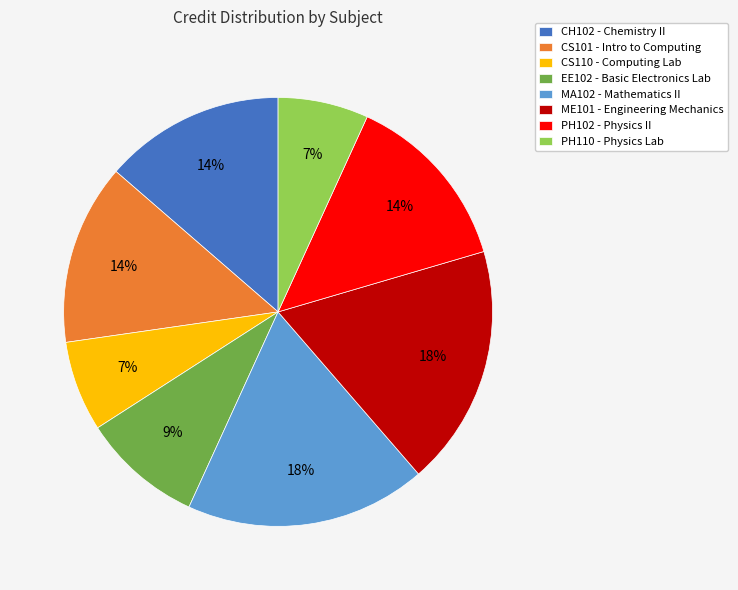

Count the number of slices in the pie.

8